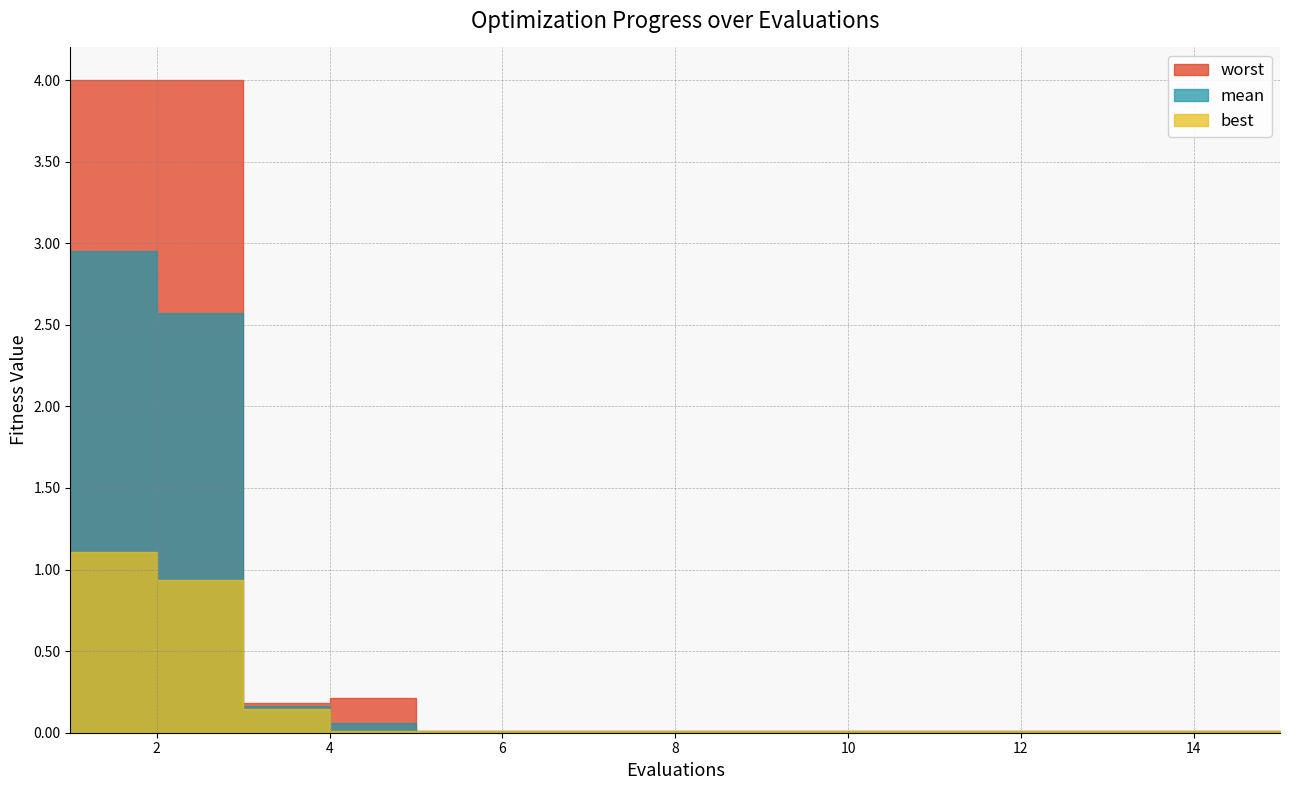

How many lines are shown in the chart?

3